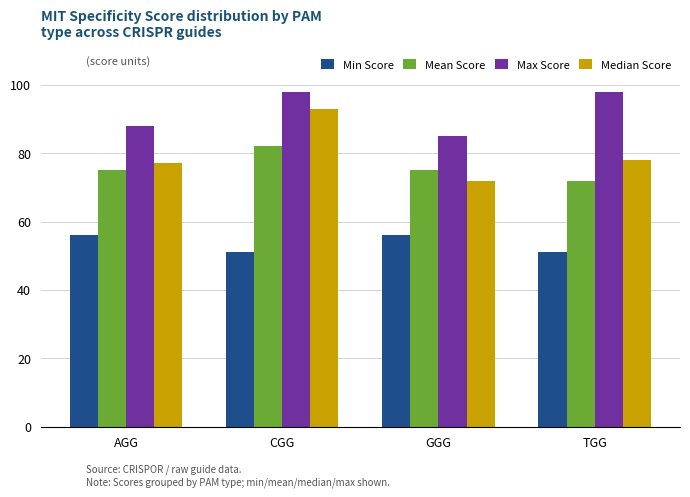

Read the Max Score value at AGG, to the nearest 5.

90